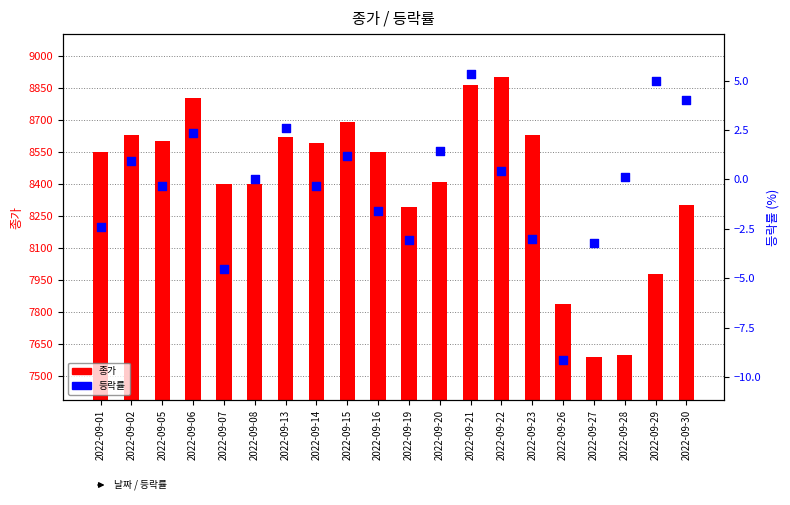

Is the value of 등락률 at 2022-09-28 greater than the value of 종가 at 2022-09-20?

No